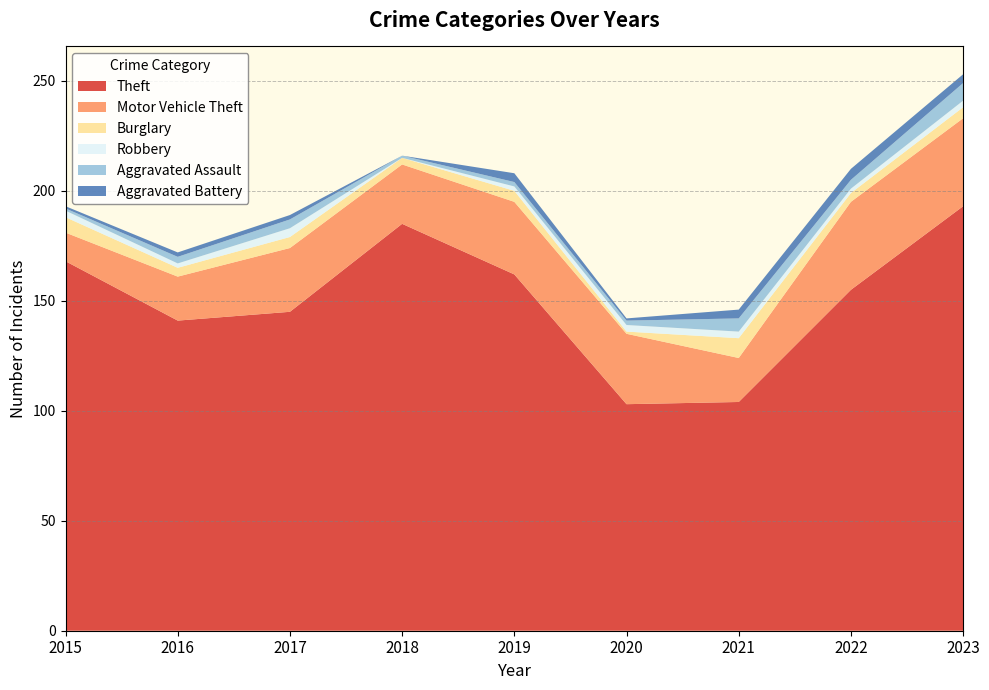

Reading right to left, what are all the values shown in this chart?

Theft: 193	155	104	103	162	185	145	141	168
Motor Vehicle Theft: 40	40	20	32	33	27	29	20	13
Burglary: 5	4	9	1	5	3	5	4	7
Robbery: 3	2	3	3	2	0	4	2	3
Aggravated Assault: 8	4	6	2	2	1	4	3	1
Aggravated Battery: 4	5	4	1	4	0	2	2	1